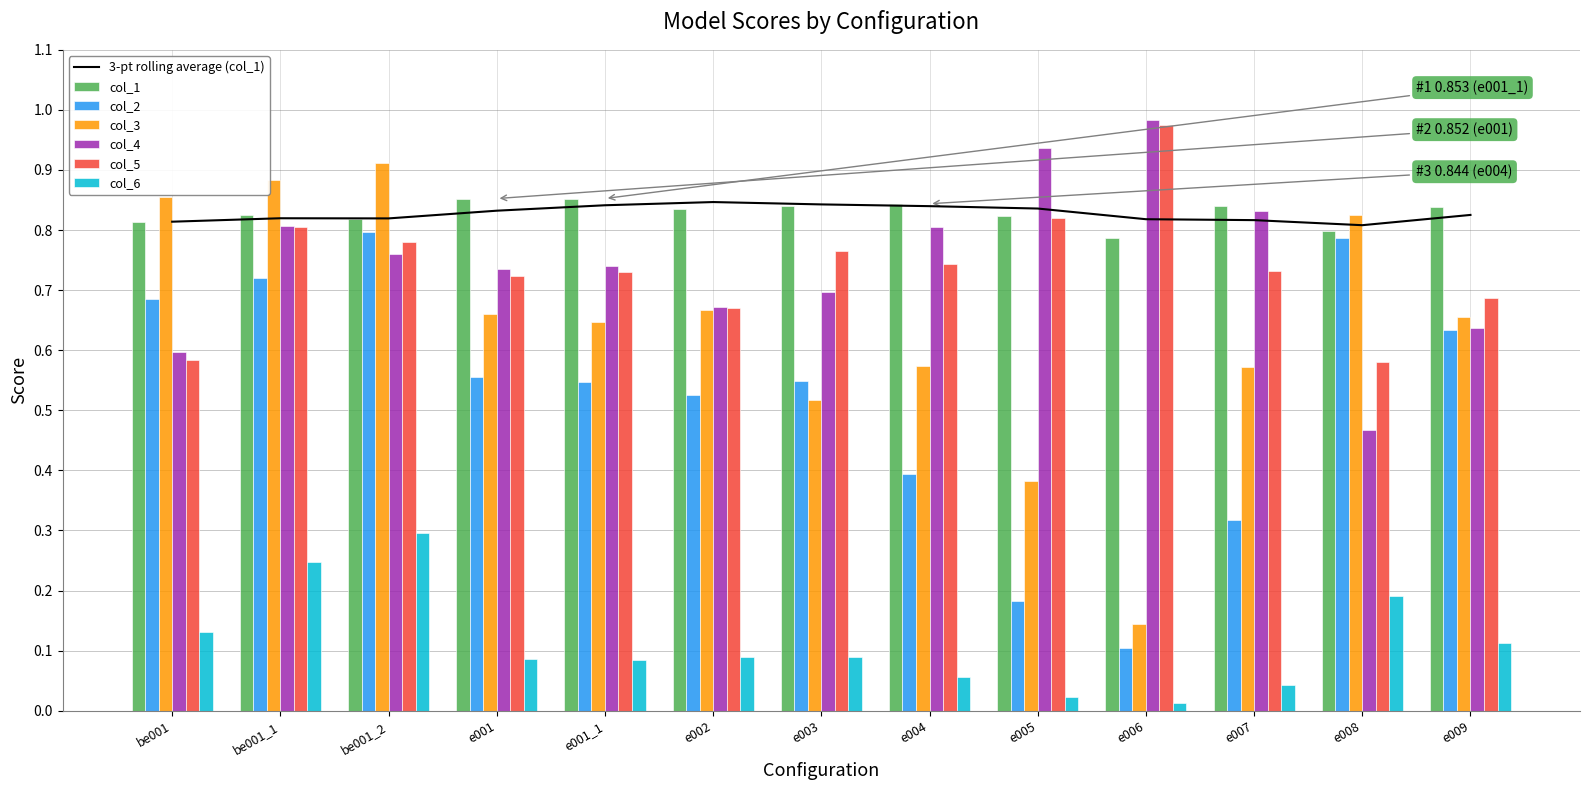

Reading left to right, list all the values displayed in this chart.

col_1: be001=0.8	be001_1=0.8	be001_2=0.8	e001=0.9	e001_1=0.9	e002=0.8	e003=0.8	e004=0.8	e005=0.8	e006=0.8	e007=0.8	e008=0.8	e009=0.8
col_2: be001=0.7	be001_1=0.7	be001_2=0.8	e001=0.6	e001_1=0.5	e002=0.5	e003=0.5	e004=0.4	e005=0.2	e006=0.1	e007=0.3	e008=0.8	e009=0.6
col_3: be001=0.9	be001_1=0.9	be001_2=0.9	e001=0.7	e001_1=0.6	e002=0.7	e003=0.5	e004=0.6	e005=0.4	e006=0.1	e007=0.6	e008=0.8	e009=0.7
col_4: be001=0.6	be001_1=0.8	be001_2=0.8	e001=0.7	e001_1=0.7	e002=0.7	e003=0.7	e004=0.8	e005=0.9	e006=1.0	e007=0.8	e008=0.5	e009=0.6
col_5: be001=0.6	be001_1=0.8	be001_2=0.8	e001=0.7	e001_1=0.7	e002=0.7	e003=0.8	e004=0.7	e005=0.8	e006=1.0	e007=0.7	e008=0.6	e009=0.7
col_6: be001=0.1	be001_1=0.2	be001_2=0.3	e001=0.1	e001_1=0.1	e002=0.1	e003=0.1	e004=0.1	e005=0.0	e006=0.0	e007=0.0	e008=0.2	e009=0.1